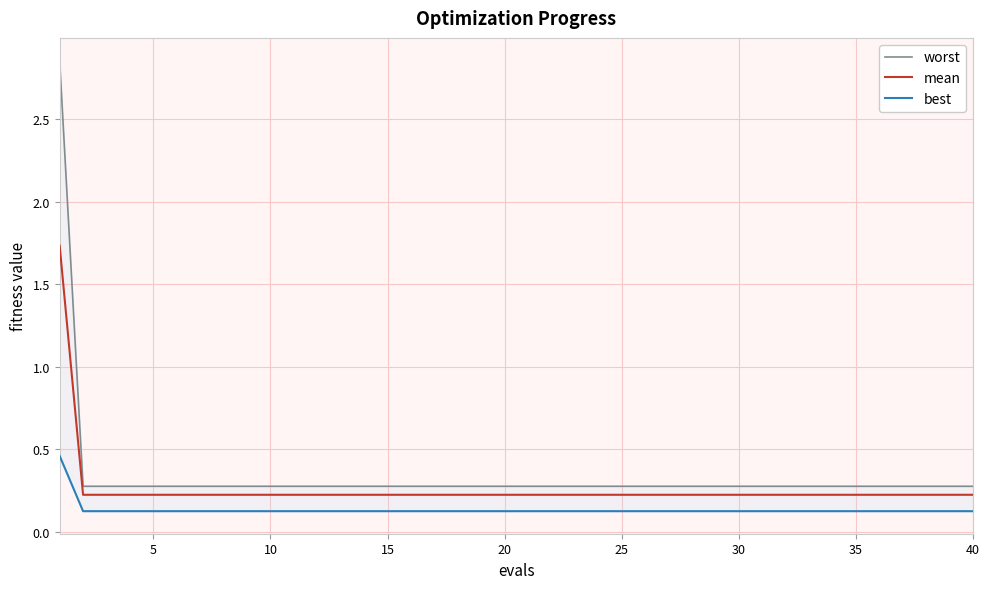

What is the minimum value for worst?

0.3